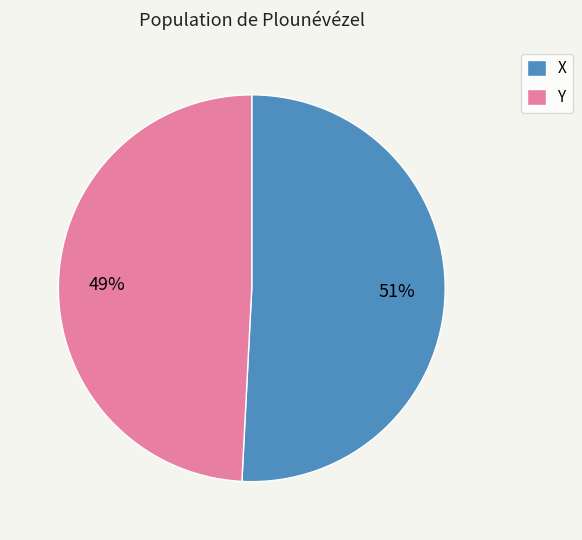

To the nearest percent, what is the average slice percentage?

50%